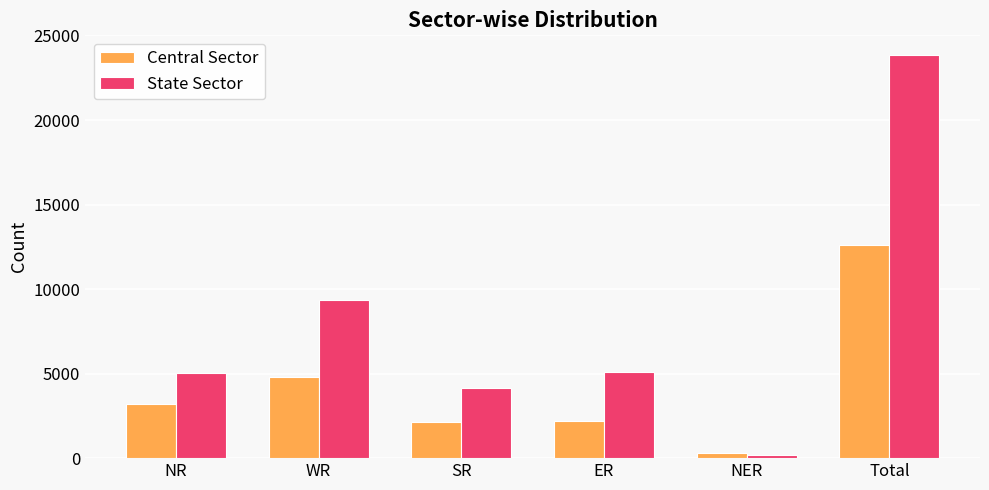

At which label does Central Sector reach its peak?

Total